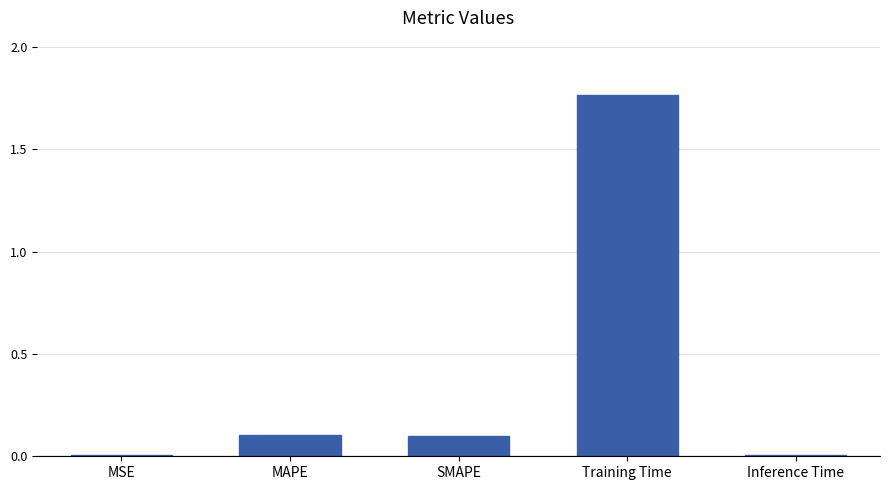

Which has a higher value, SMAPE or MSE?

SMAPE